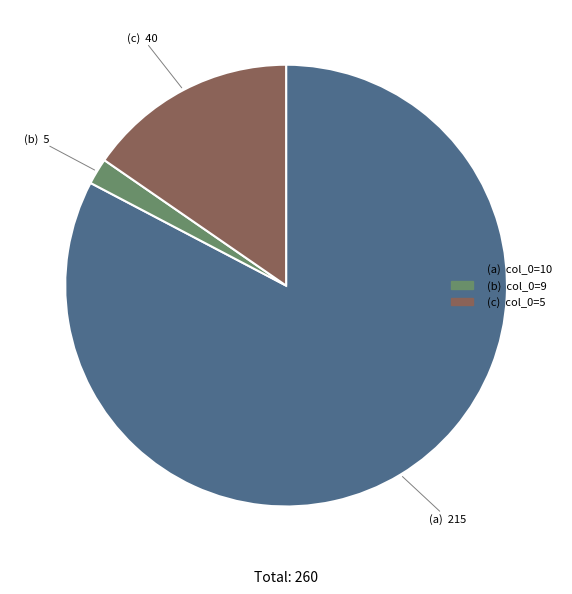

Does any single category account for the majority?

Yes